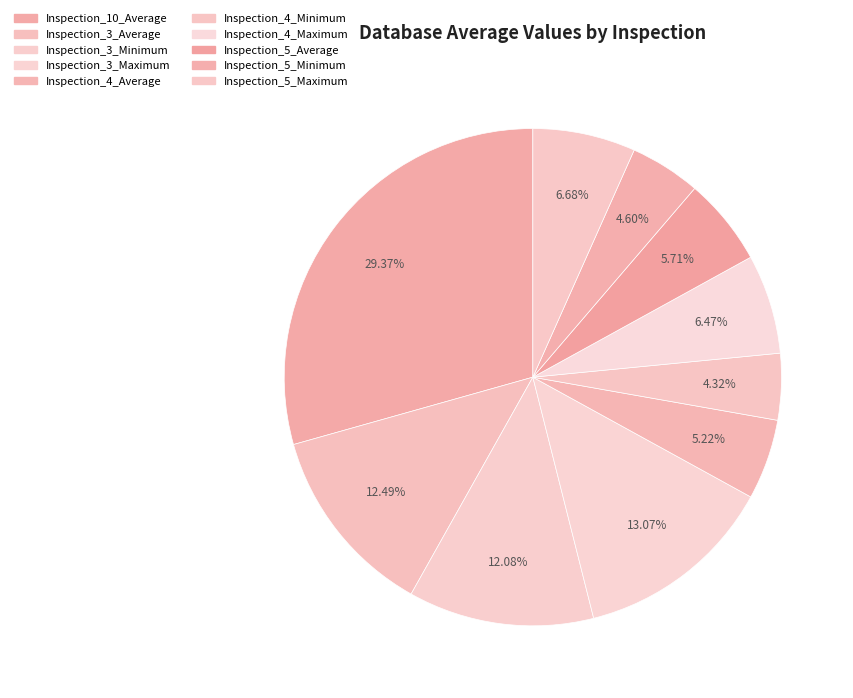

To the nearest percent, what portion does Inspection_4_Average represent?

5%